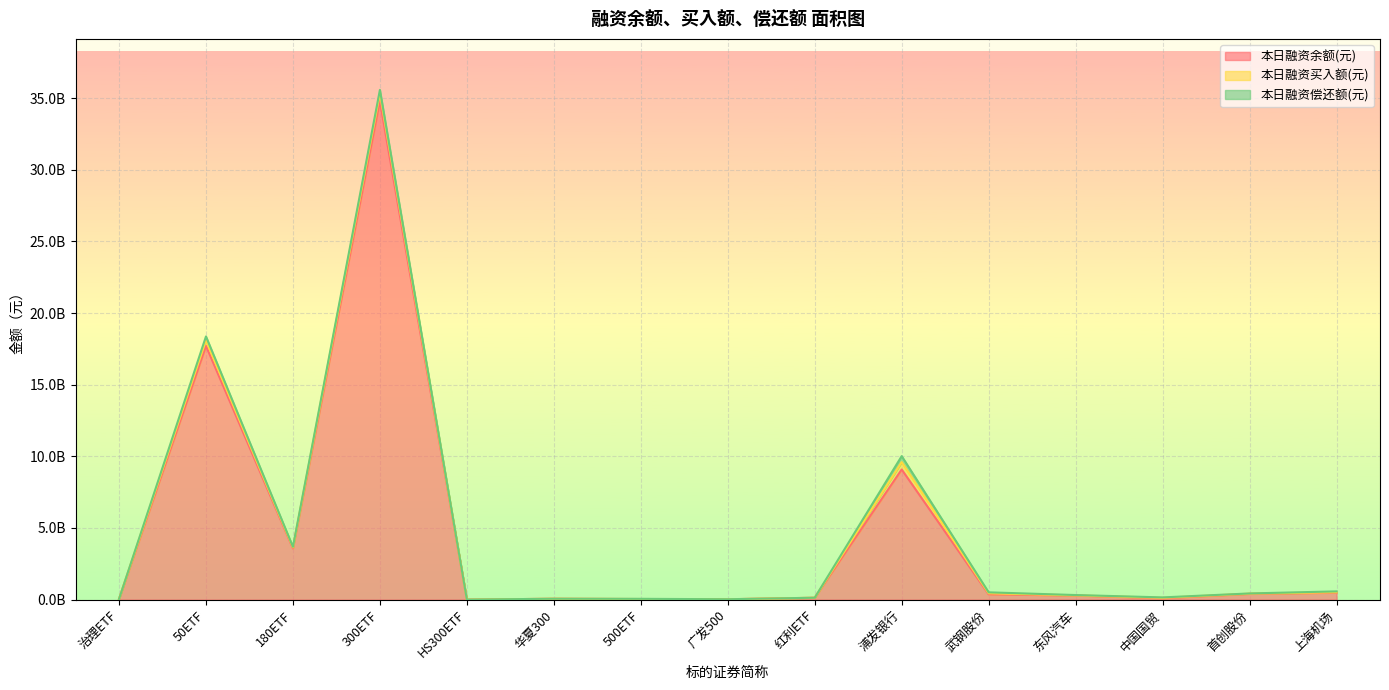

What position from the left is 50ETF?

2